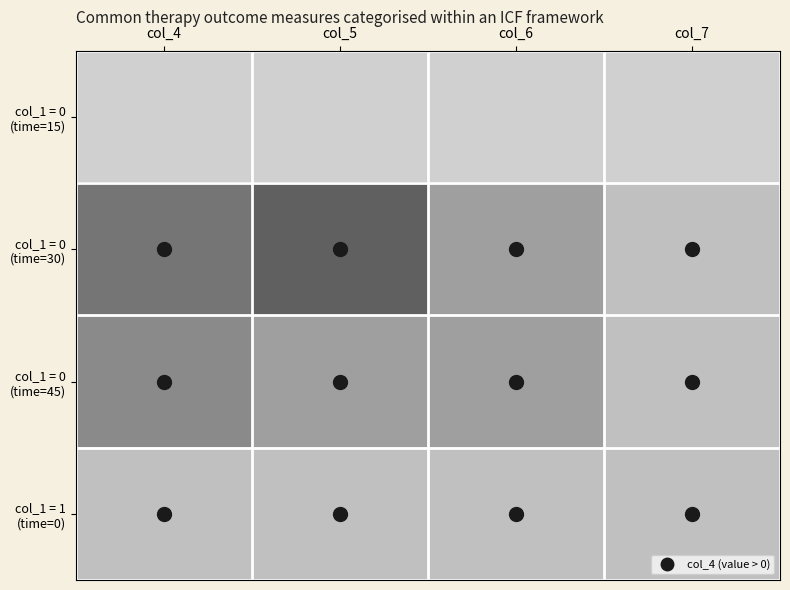

Which category has the lowest value across all series?

col_4